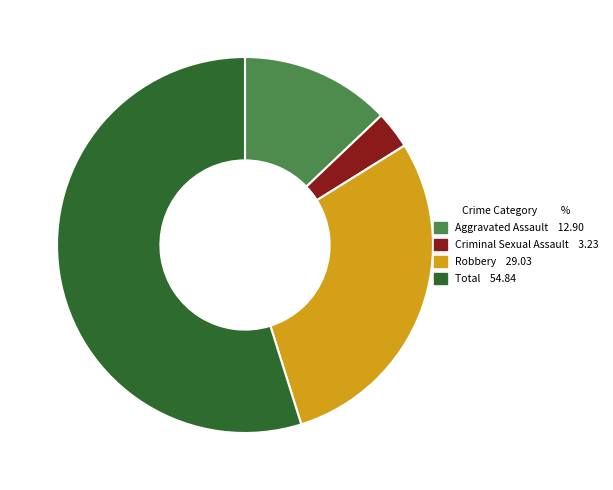

Is the sum of Robbery and Criminal Sexual Assault greater than half?

No